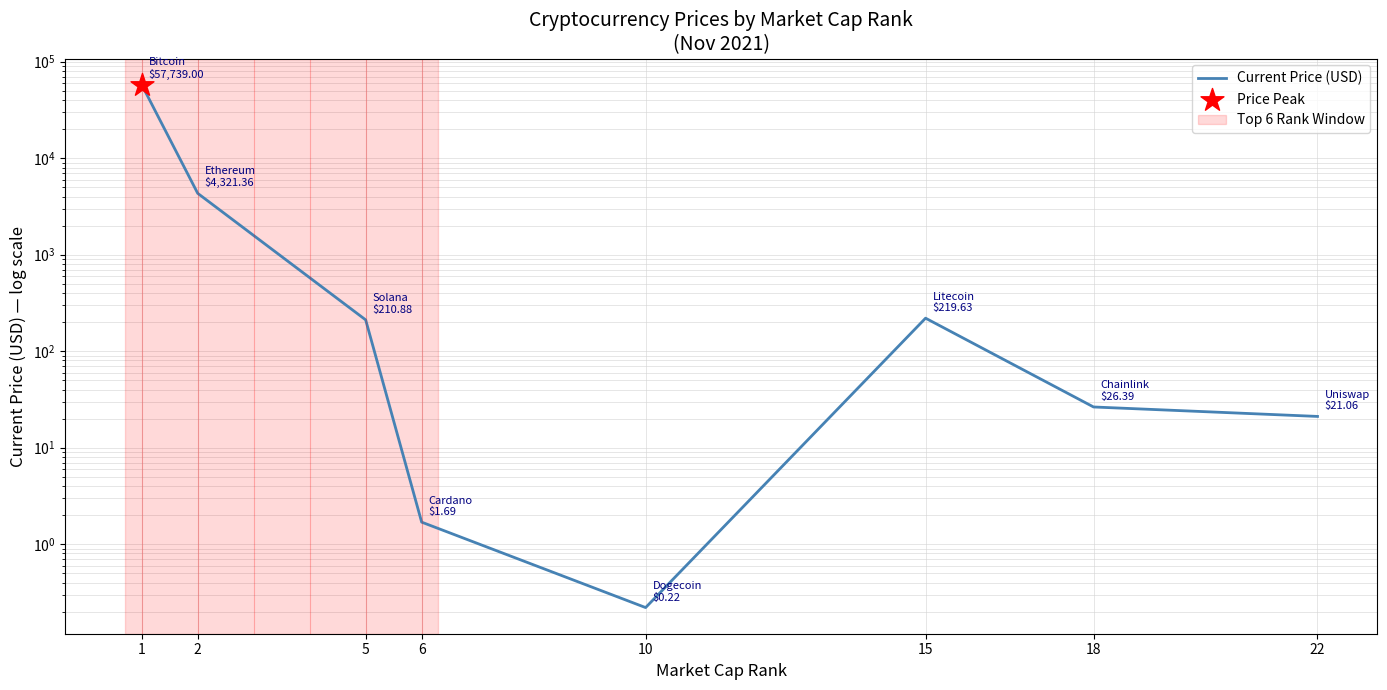

What is the change in value from 2 to 18?

-4295.0